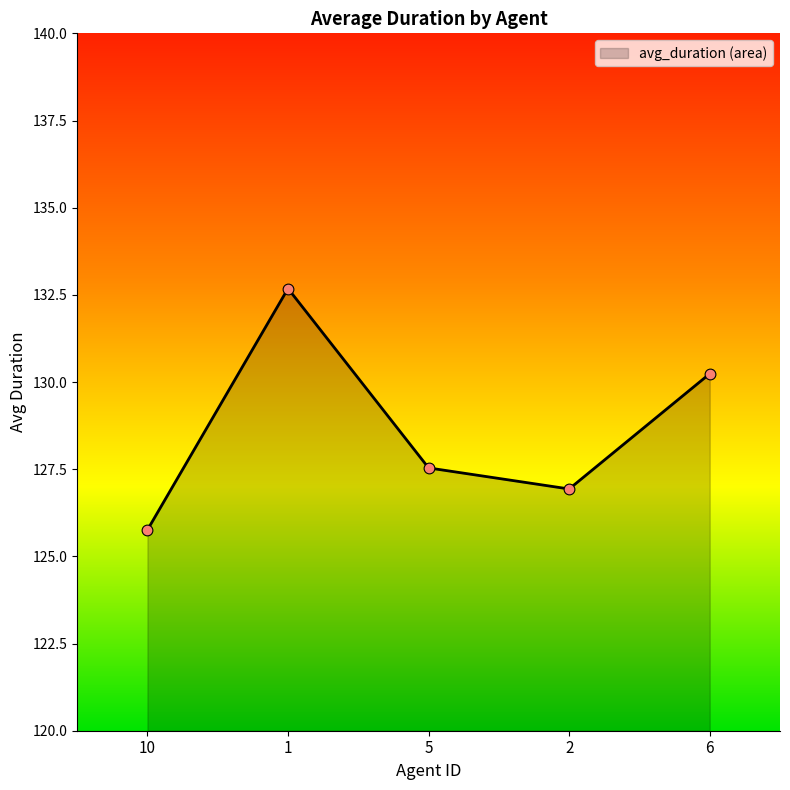

What is the ratio of the value at 5 to the value at 1?

1.0